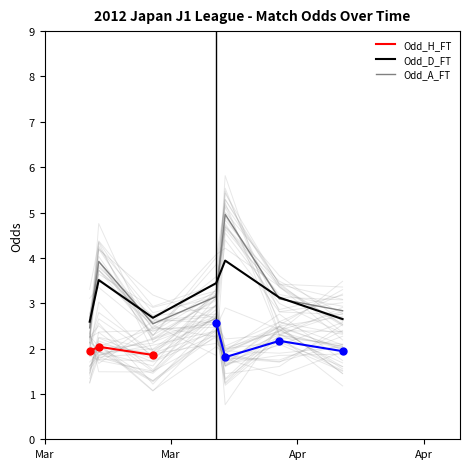

Which series reaches the maximum Y coordinate?

Odd_A_FT